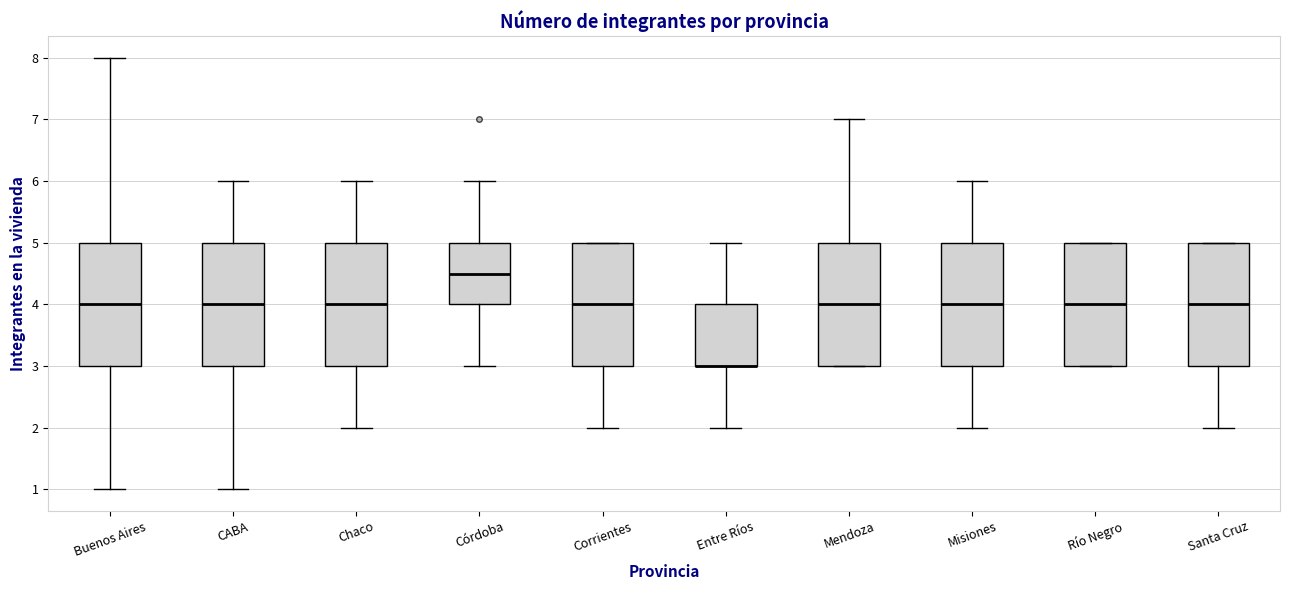

Reading left to right, transcribe this box plot: for each box, give where its median line is, the range the box spans, and where its two whiskers end, as read against the y-axis. The values are not printed on the chart, so give them approximately, as read against the axis.

Buenos Aires: median 4.0, box 3.0 to 5.0, whiskers 1.0 to 8.0
CABA: median 4.0, box 3.0 to 5.0, whiskers 1.0 to 6.0
Chaco: median 4.0, box 3.0 to 5.0, whiskers 2.0 to 6.0
Córdoba: median 4.5, box 4.0 to 5.0, whiskers 3.0 to 6.0
Corrientes: median 4.0, box 3.0 to 5.0, whiskers 2.0 to 5.0
Entre Ríos: median 3.0 (drawn on the box's lower edge), box 3.0 to 4.0, whiskers 2.0 to 5.0
Mendoza: median 4.0, box 3.0 to 5.0, whiskers 3.0 to 7.0
Misiones: median 4.0, box 3.0 to 5.0, whiskers 2.0 to 6.0
Río Negro: median 4.0, box 3.0 to 5.0, whiskers 3.0 to 5.0
Santa Cruz: median 4.0, box 3.0 to 5.0, whiskers 2.0 to 5.0